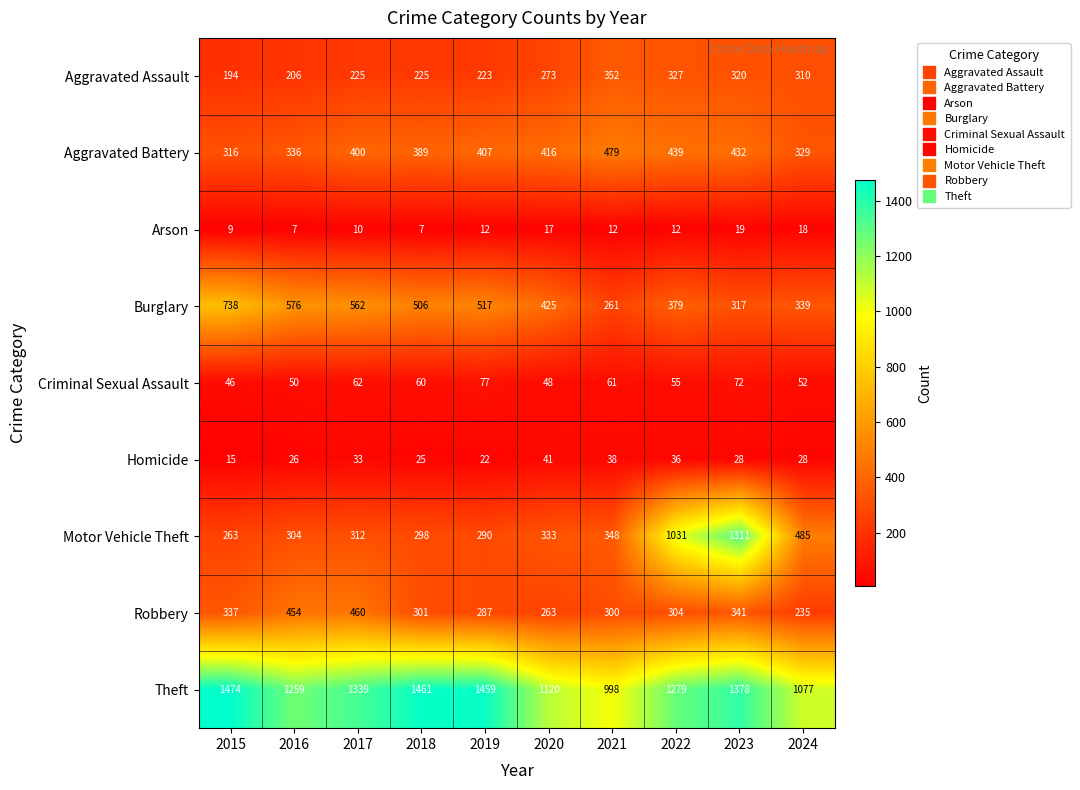

List the series in order of their peak value, highest first.

Theft, Motor Vehicle Theft, Burglary, Aggravated Battery, Robbery, Aggravated Assault, Criminal Sexual Assault, Homicide, Arson